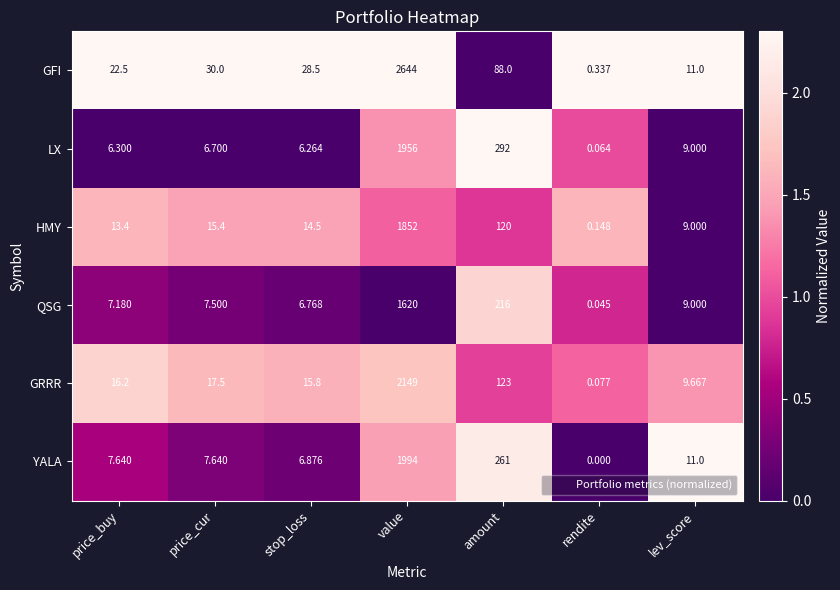

What is the total value across all series at value?

12215.0